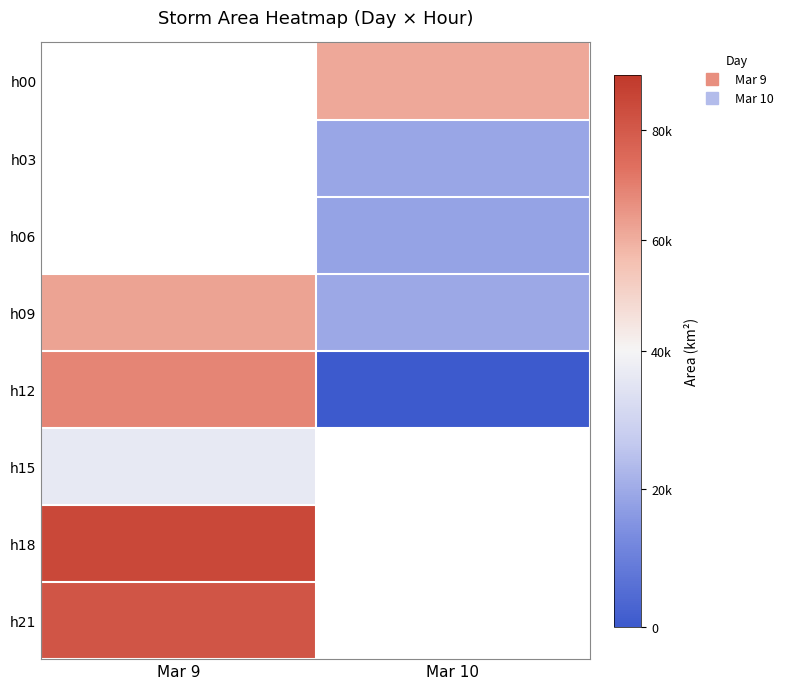

Count the h12 values in the range 0 to 68750.

2